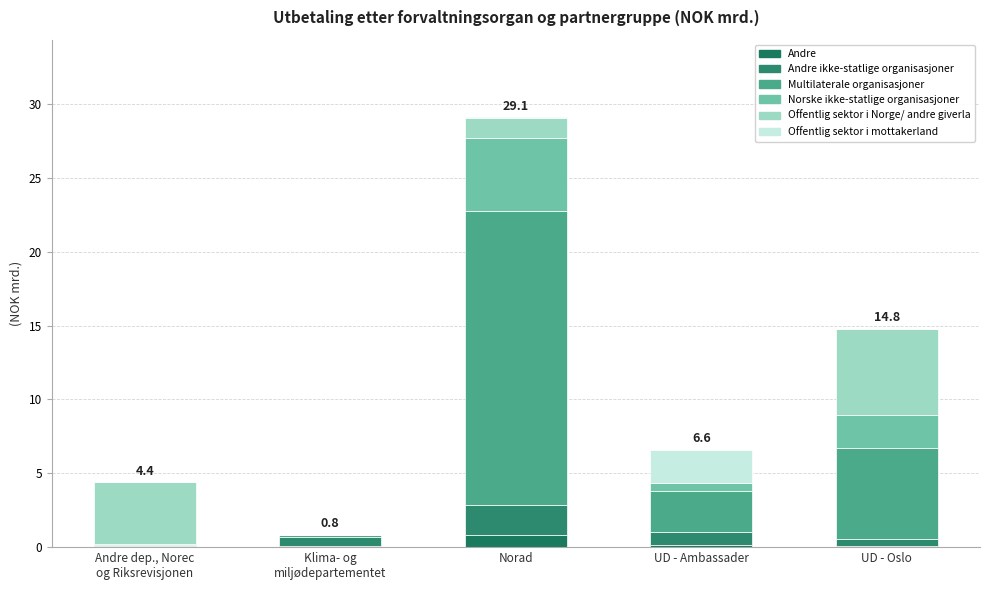

Does the chart contain stacked bars?

Yes